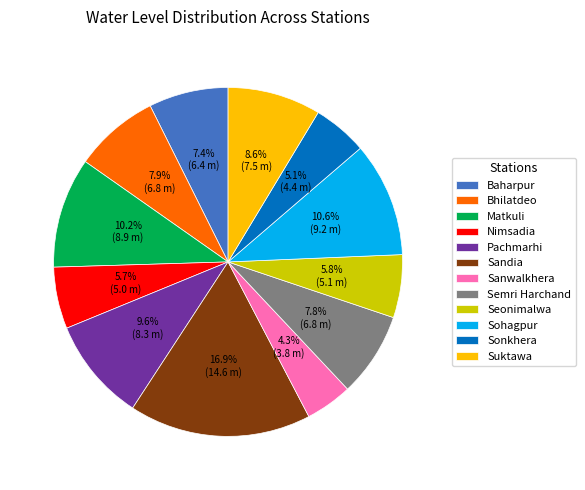

The Suktawa slice represents 1% of the pie. True or false?

False